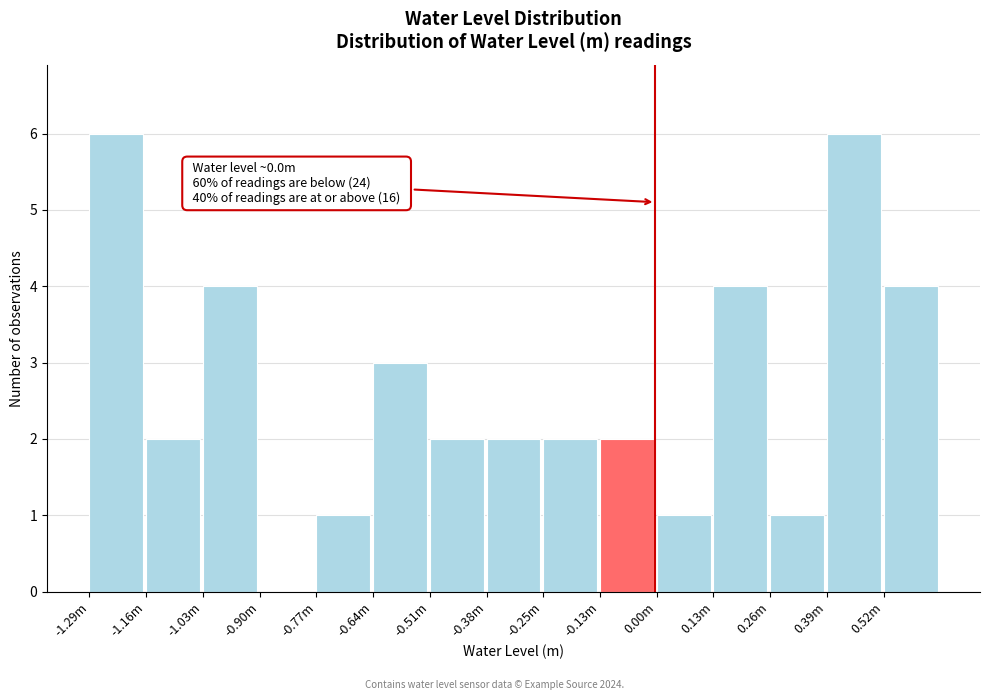

Reading left to right, extract all data points from this chart.

-1.29m=6	-1.16m=2	-1.03m=4	-0.90m=0	-0.77m=1	-0.64m=3	-0.51m=2	-0.38m=2	-0.25m=2	-0.13m=2	0.00m=1	0.13m=4	0.26m=1	0.39m=6	0.52m=4